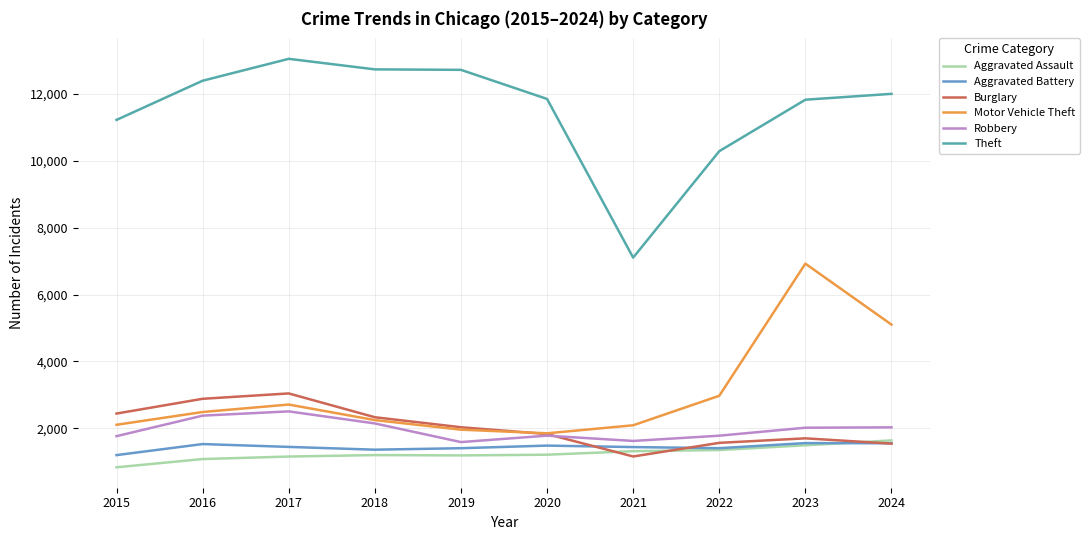

The Motor Vehicle Theft series shows 5102 at 2024. True or false?

True